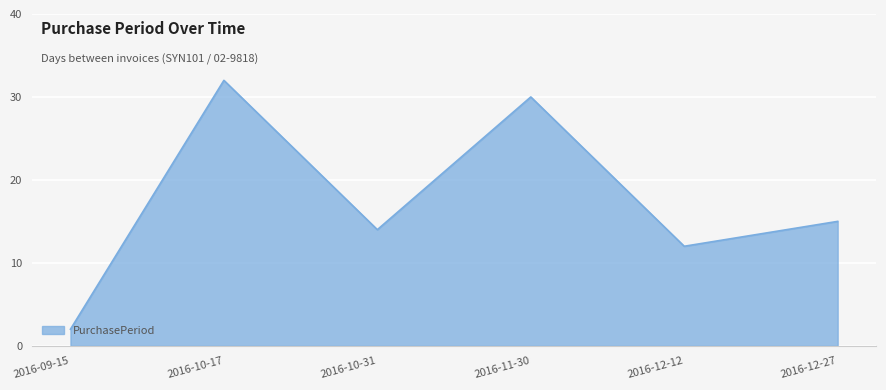

What is the minimum value shown in the chart?

2